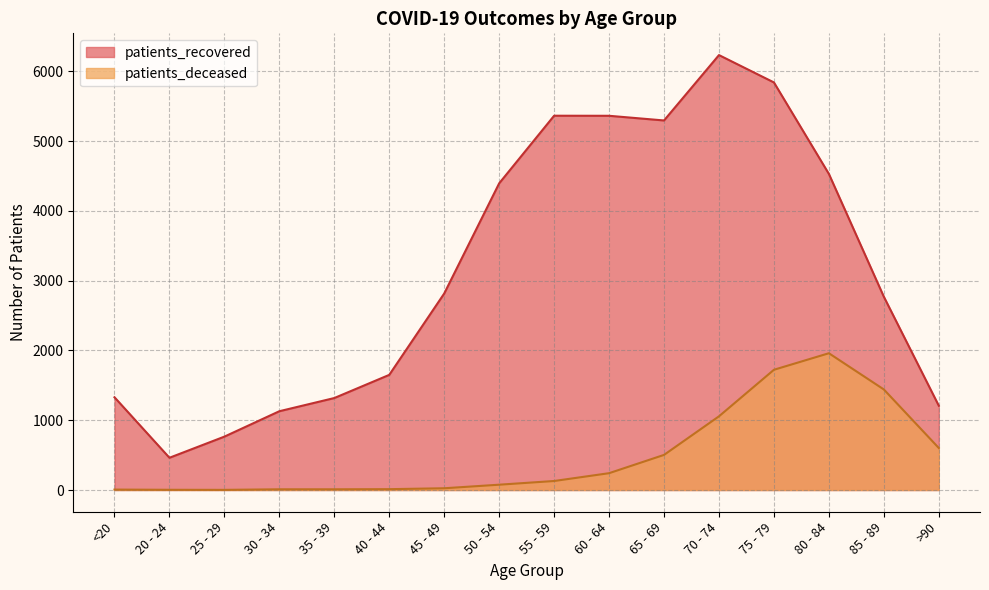

What is the minimum value for patients_recovered?

462